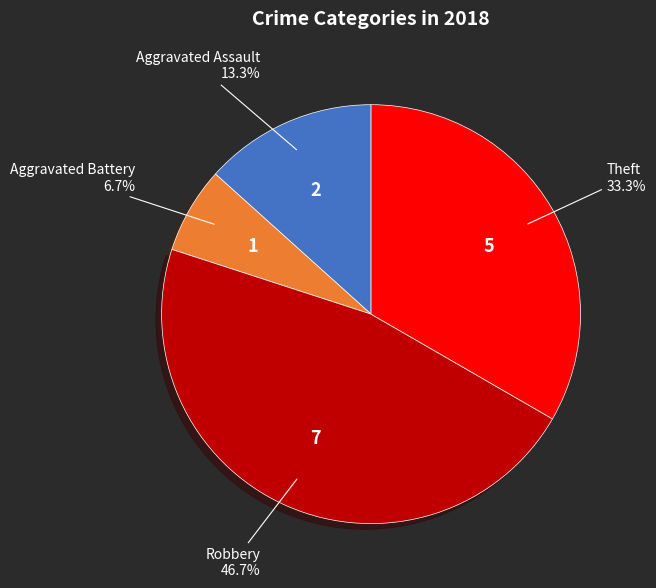

Does any single category account for the majority?

No